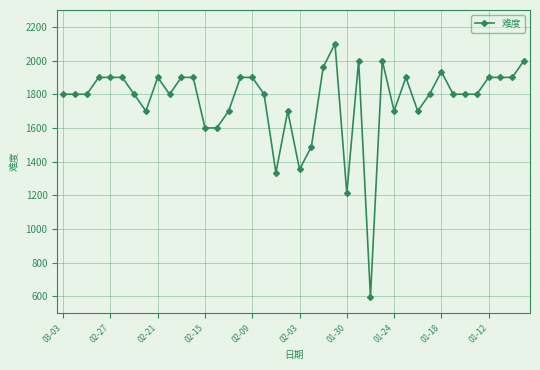

What is the difference between the maximum and minimum values?

1504